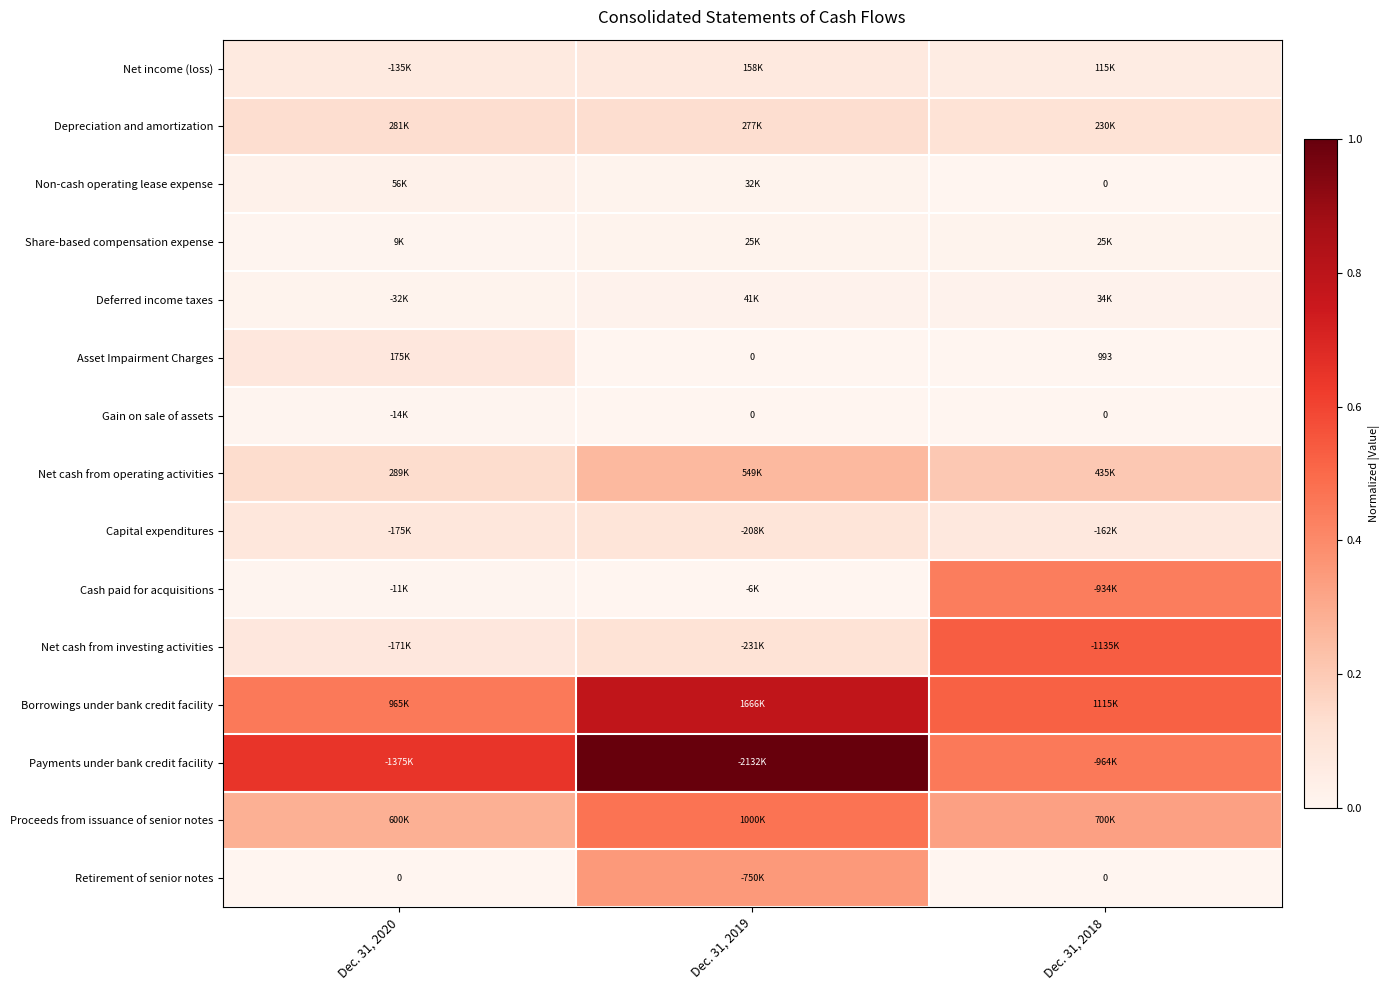

List the labels in order of Share-based compensation expense value, smallest first.

Dec. 31, 2020, Dec. 31, 2019, Dec. 31, 2018